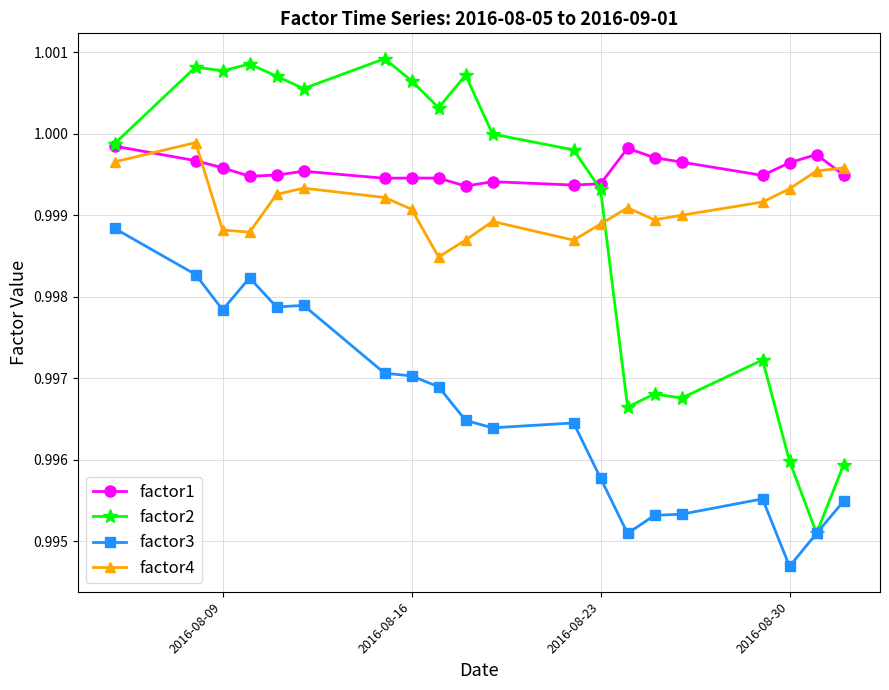

At how many categories does at least one series exceed 0?

20